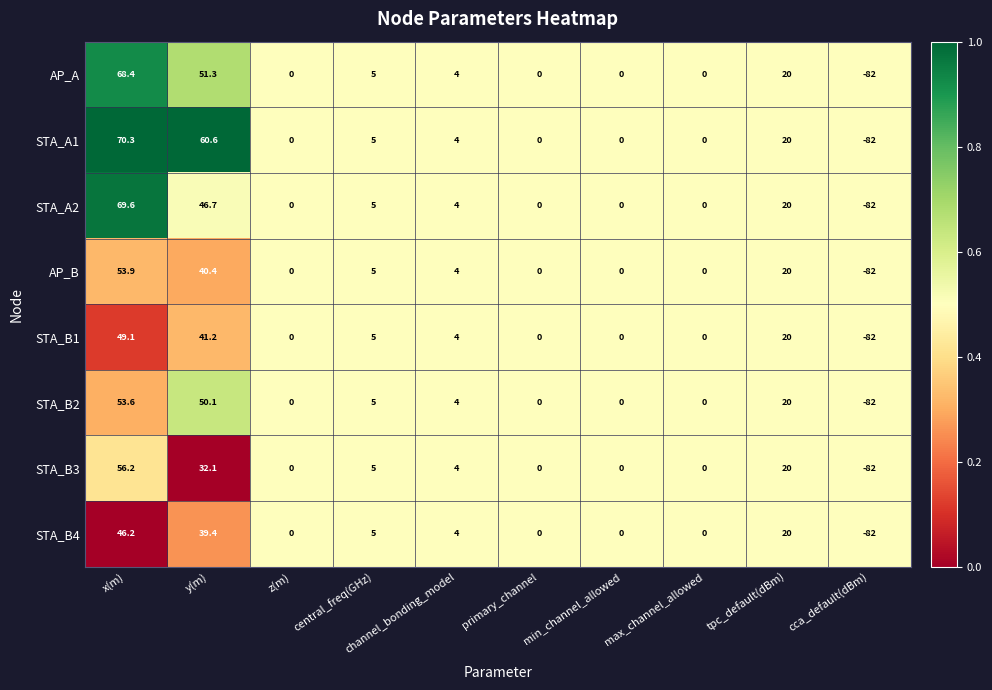

At which category is the sum across all series the highest?

x(m)